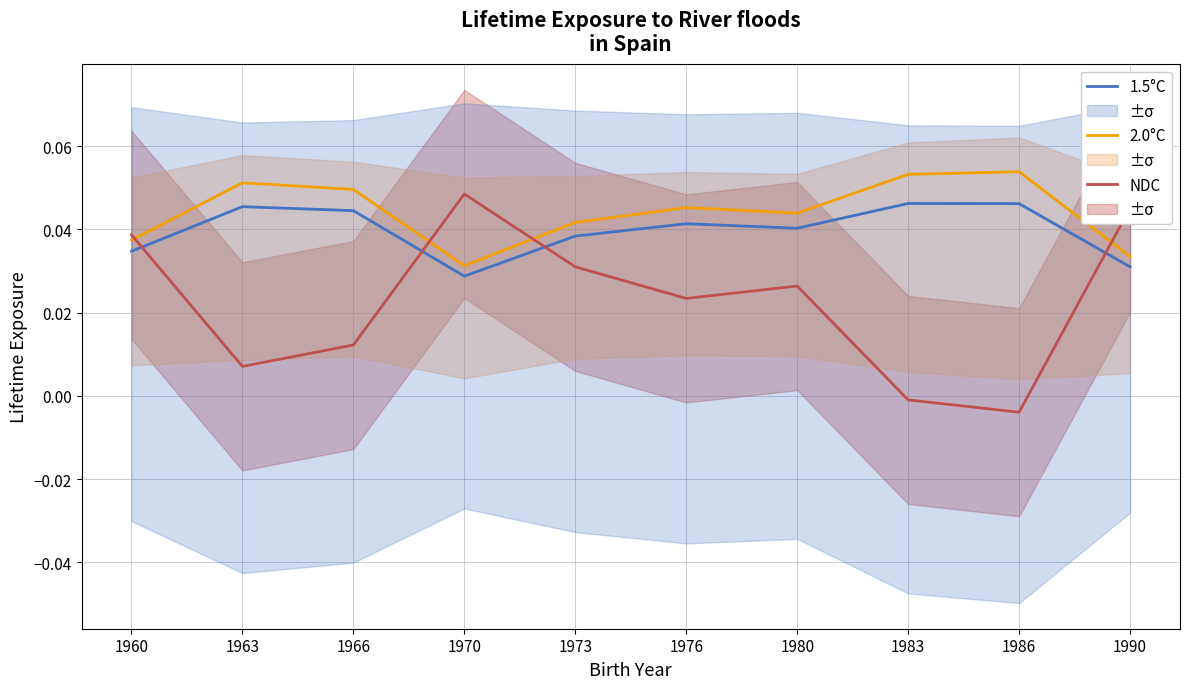

Is it true that 2.0°C equals 0.1 at 1983?

False